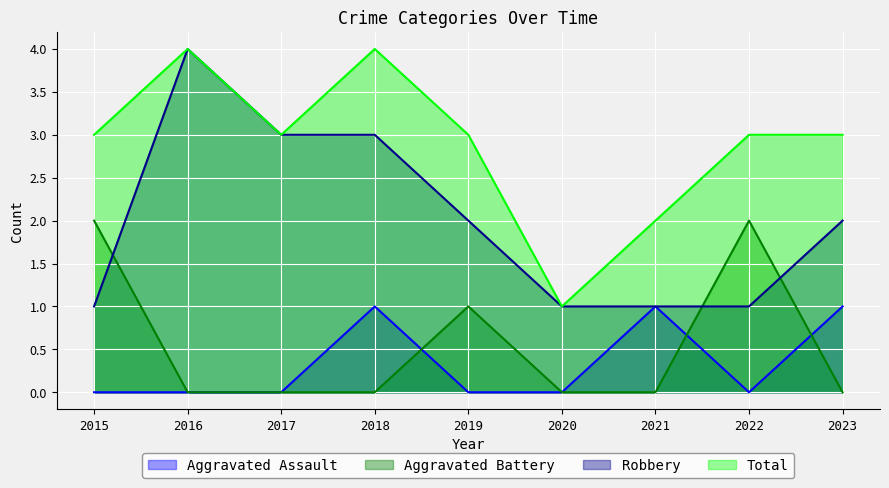

What is the total value across all series at 2015?

6